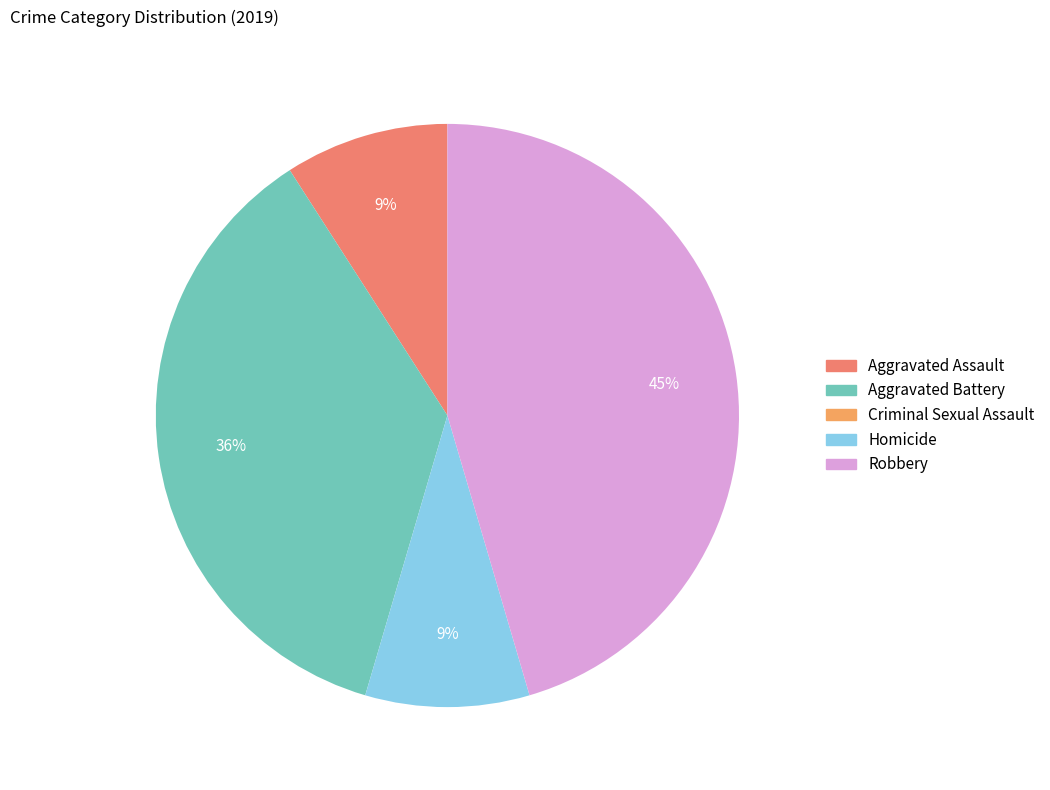

Is there a majority slice in this chart?

No